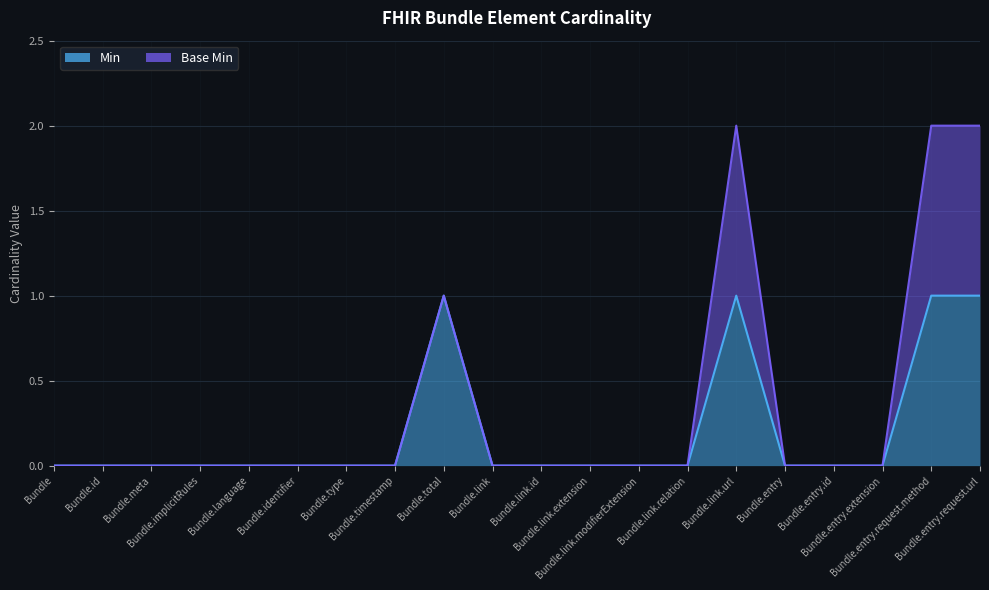

At which category does the data reach its first local peak?

Bundle.total